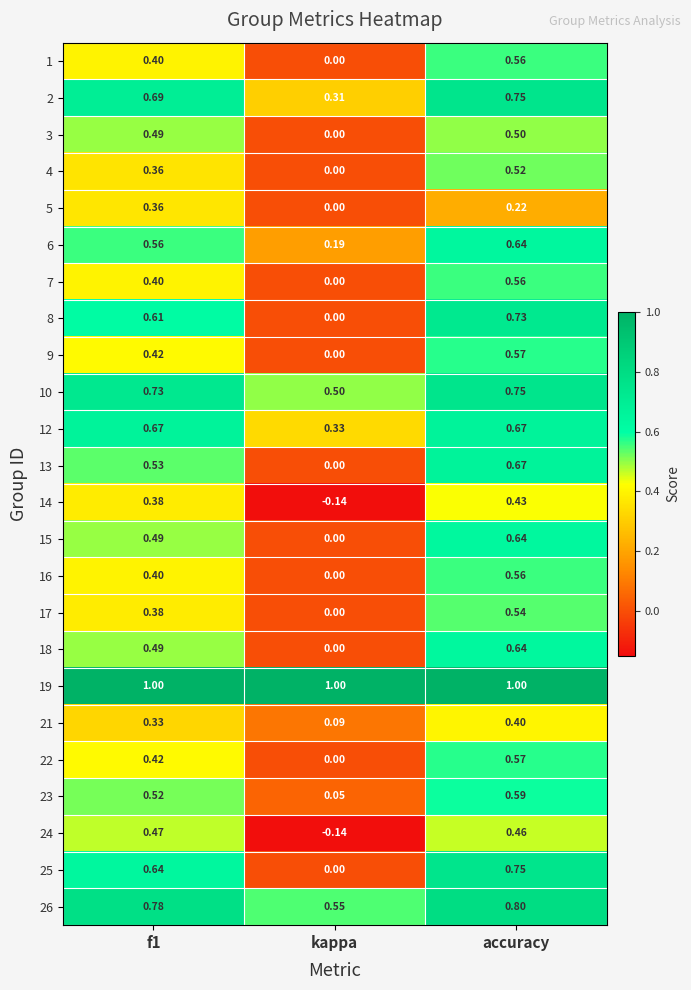

At which label is 25 closest to 0?

kappa